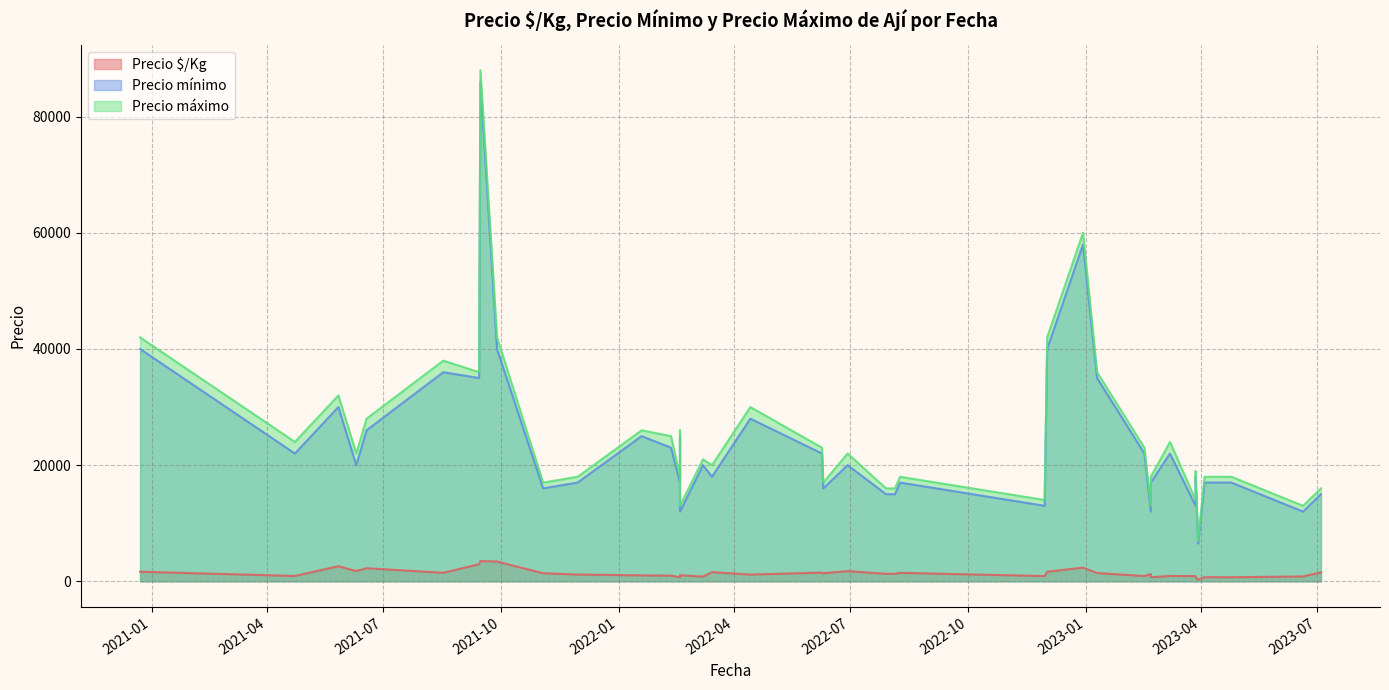

List the series in order of their peak value, lowest first.

Precio $/Kg, Precio mínimo, Precio máximo